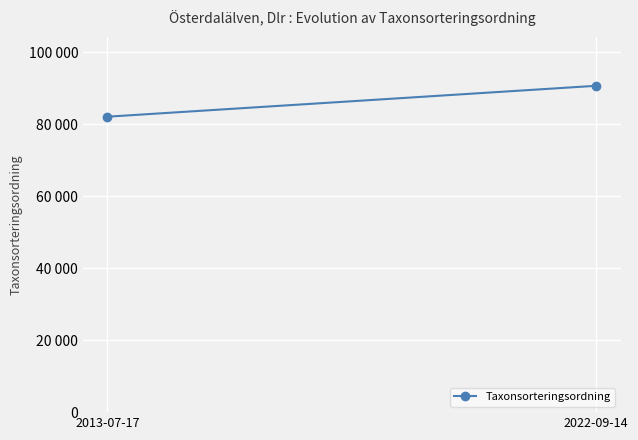

What is the greatest value displayed?

90653.0